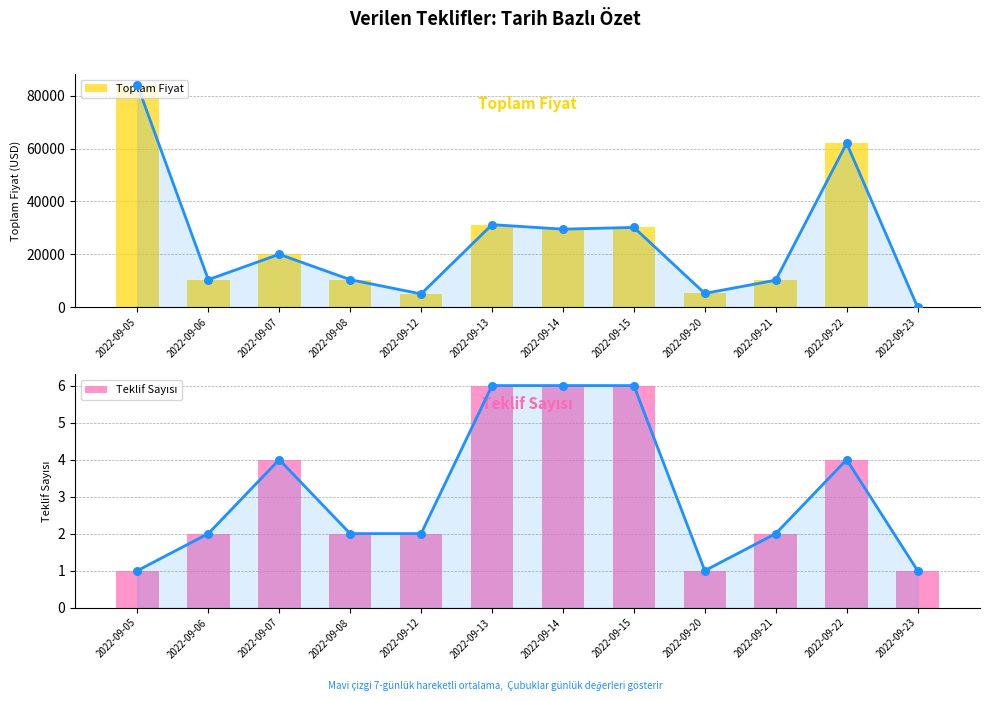

Is the value of Toplam Fiyat at 2022-09-21 greater than the value of Teklif Sayısı at 2022-09-06?

Yes